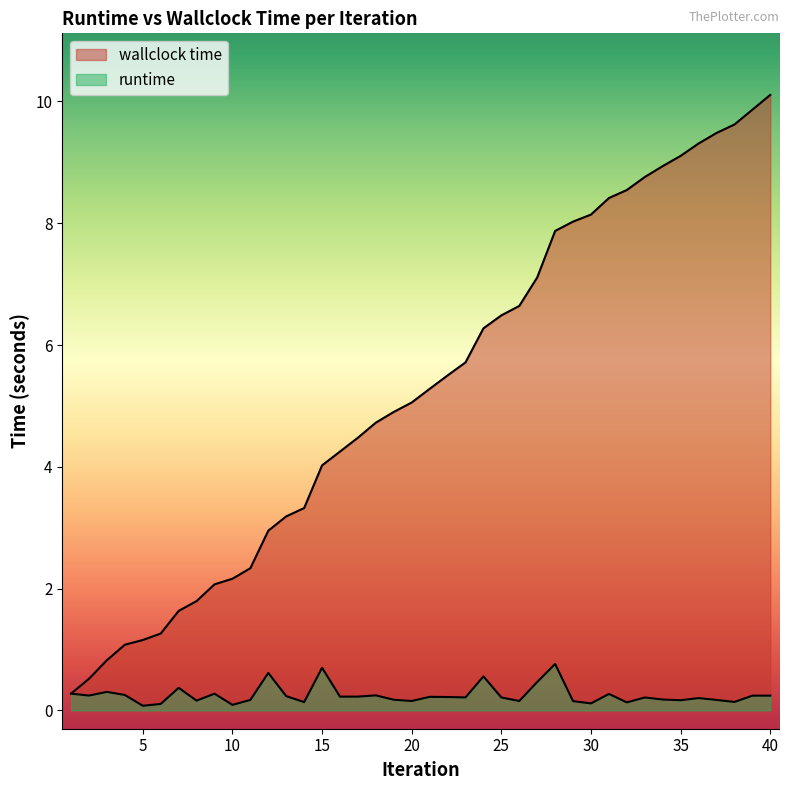

Does the chart display data point markers on the line(s)?

No